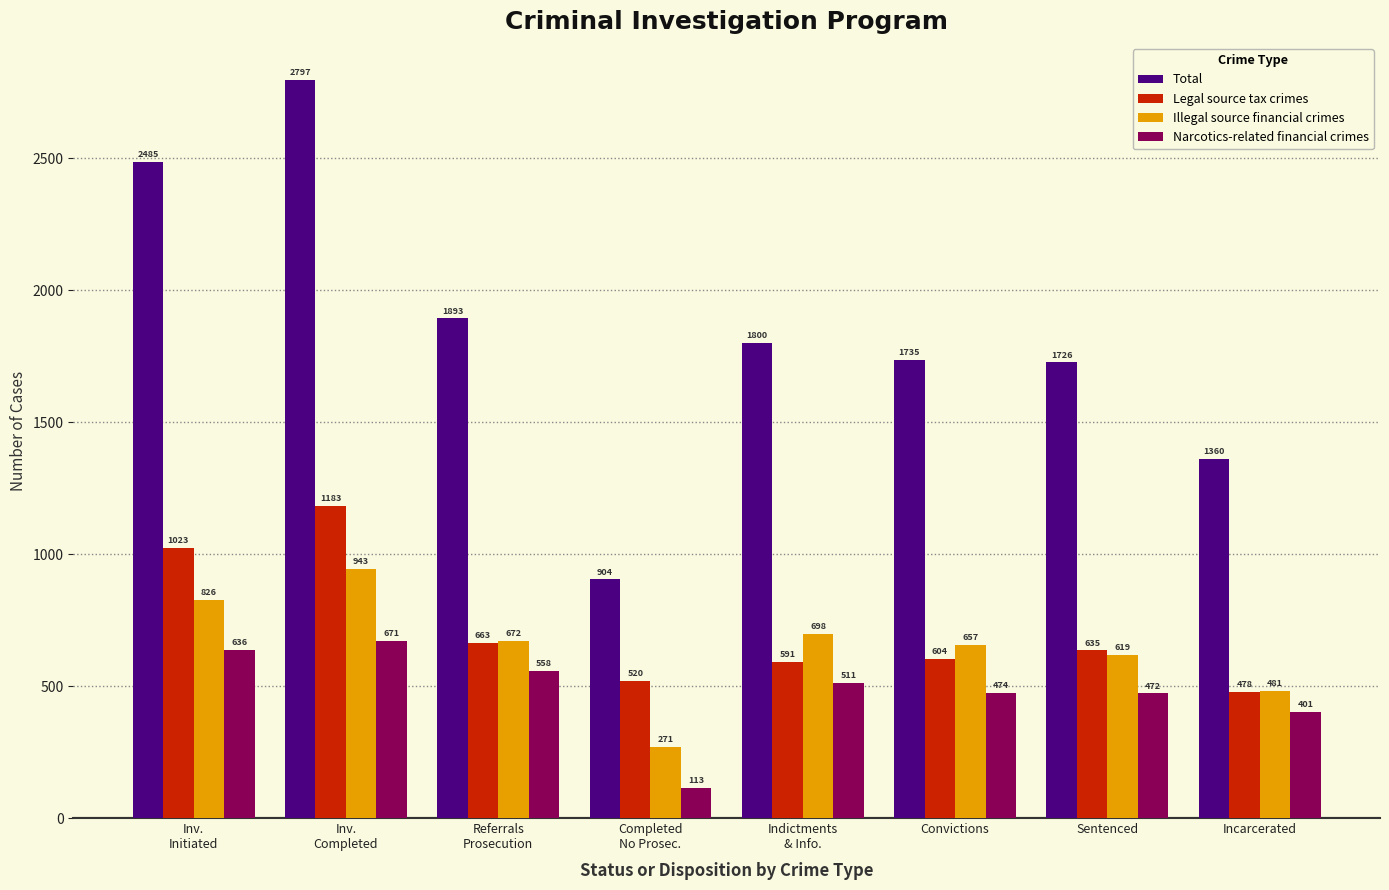

At which category does the chart reach its peak across all series?

Inv.
Completed